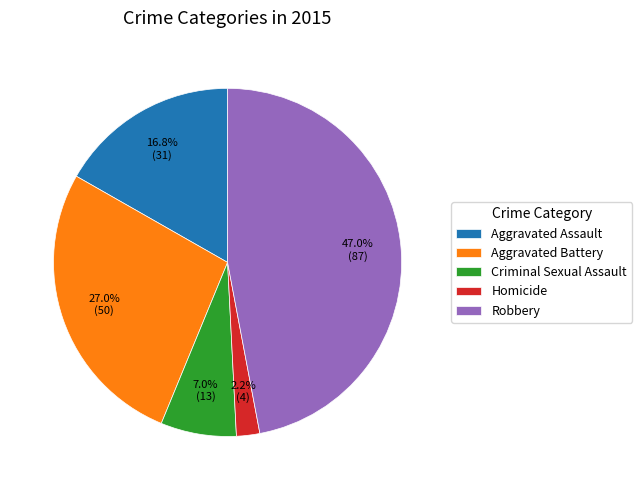

Rank the categories by value from lowest to highest.

Homicide, Criminal Sexual Assault, Aggravated Assault, Aggravated Battery, Robbery